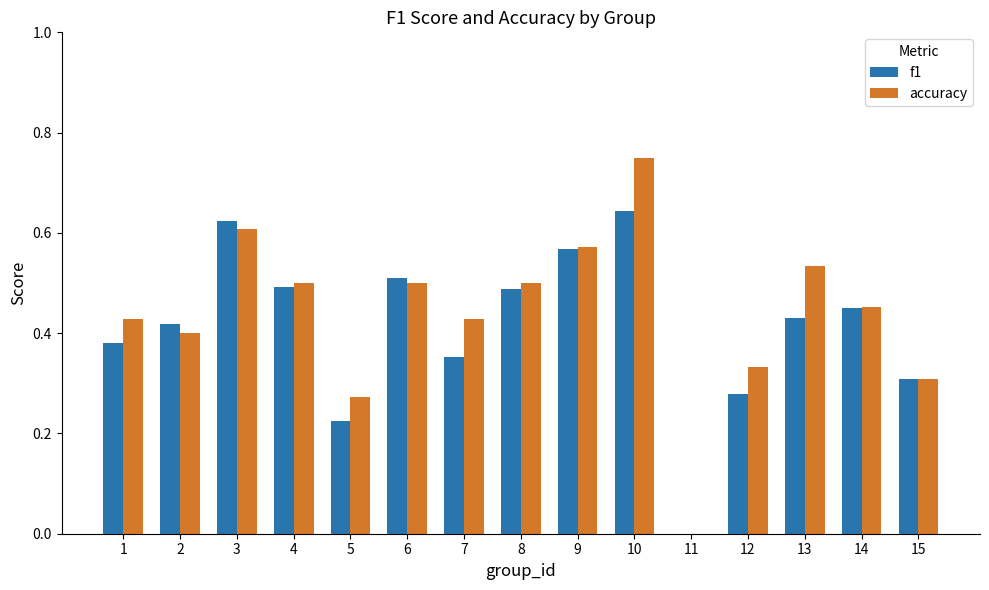

Is it true that accuracy equals 0.1 at 14?

False